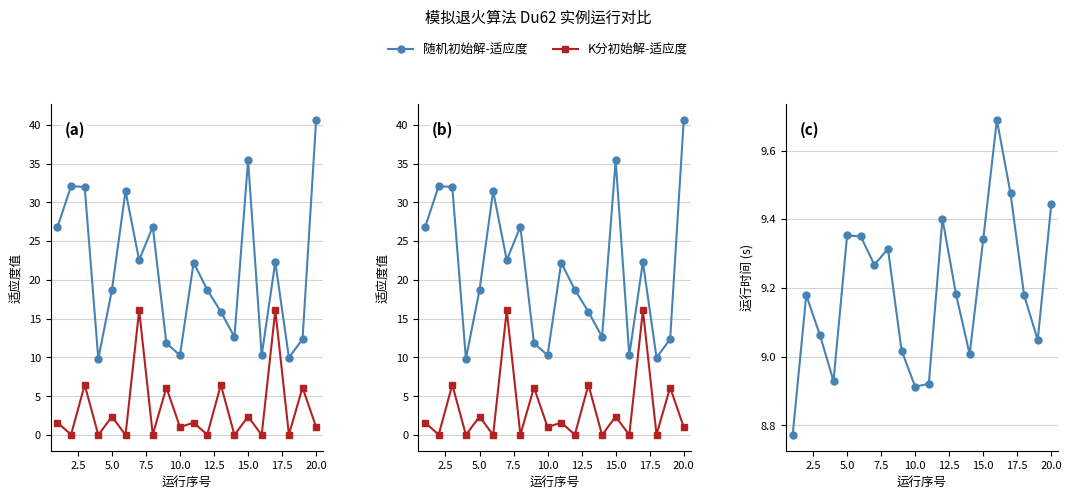

The value of 运行时间(随机初始解) at 20.0 is 15.3. True or false?

False